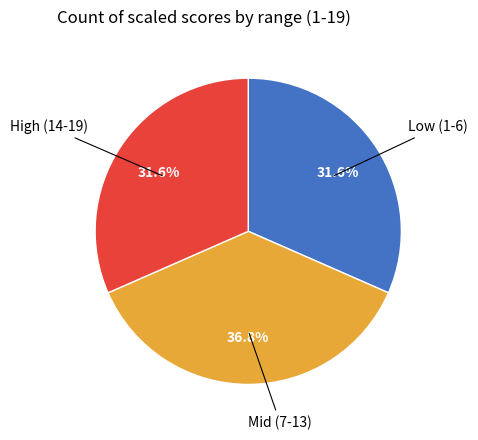

Is there a majority slice in this chart?

No